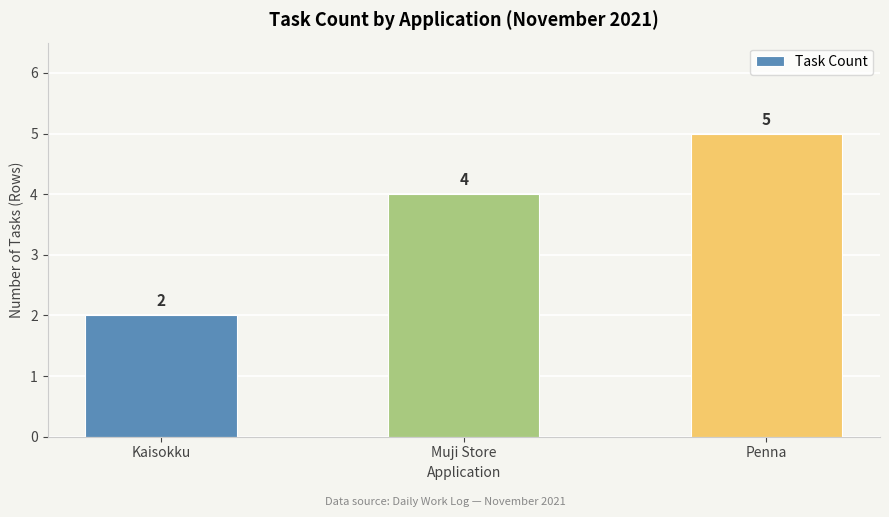

Rank the categories by value from highest to lowest.

Penna, Muji Store, Kaisokku